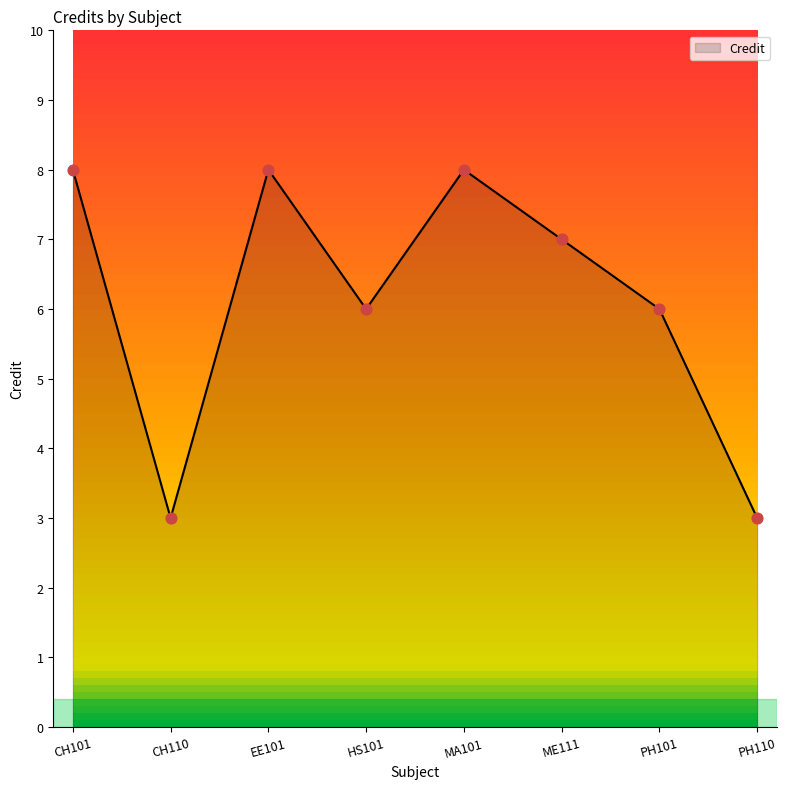

Which has a higher value, PH101 or MA101?

MA101